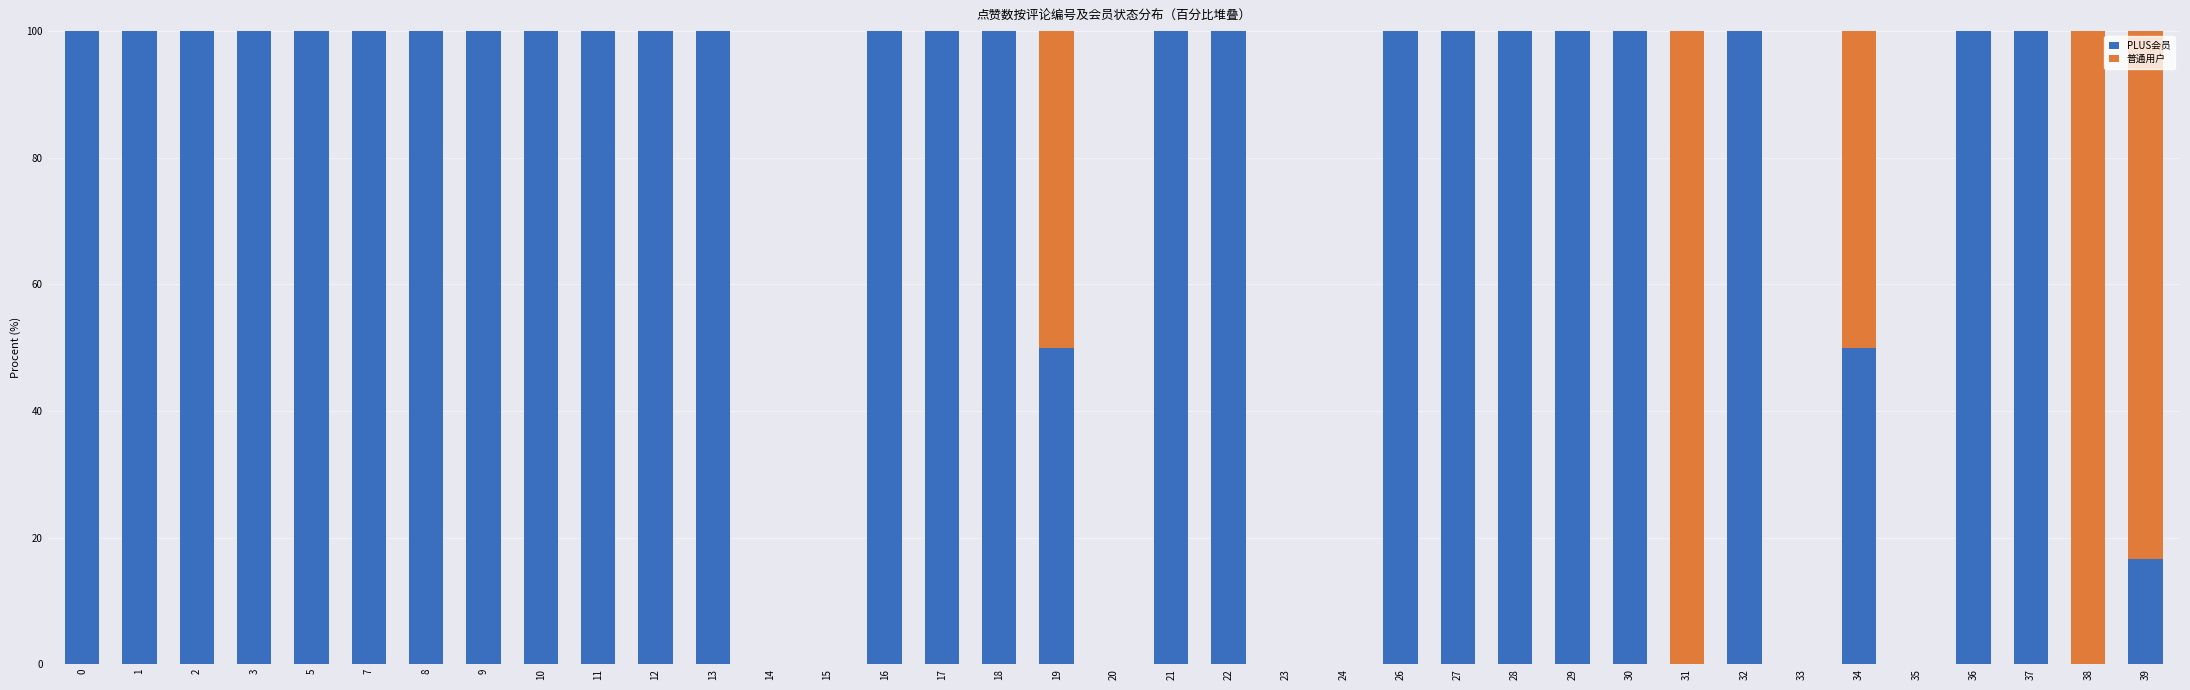

What is the maximum value for PLUS会员?

100.0